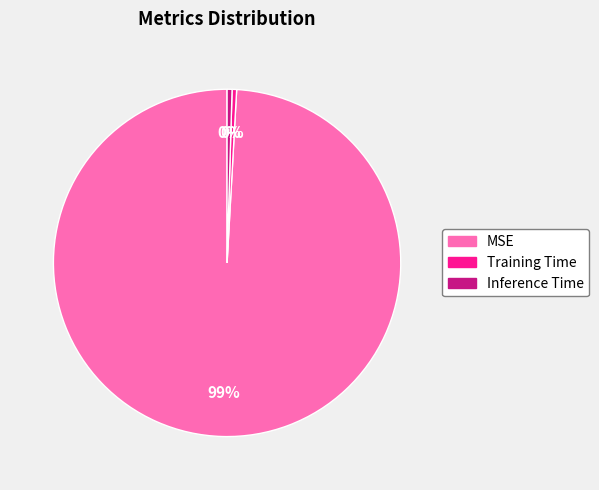

True or false: Training Time accounts for 0% of the total.

True